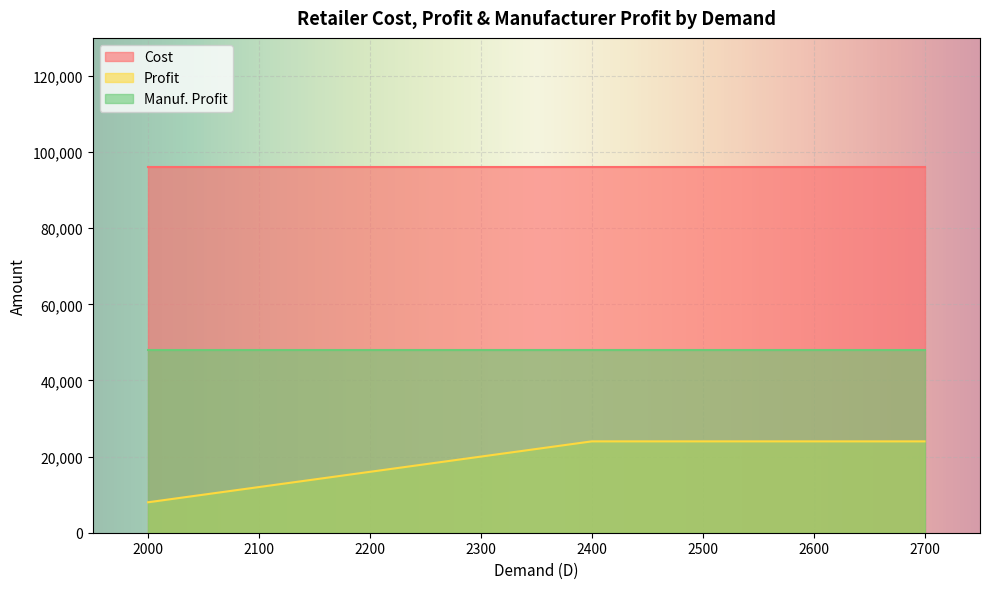

True or false: Cost has more than 1 interior local peaks.

False